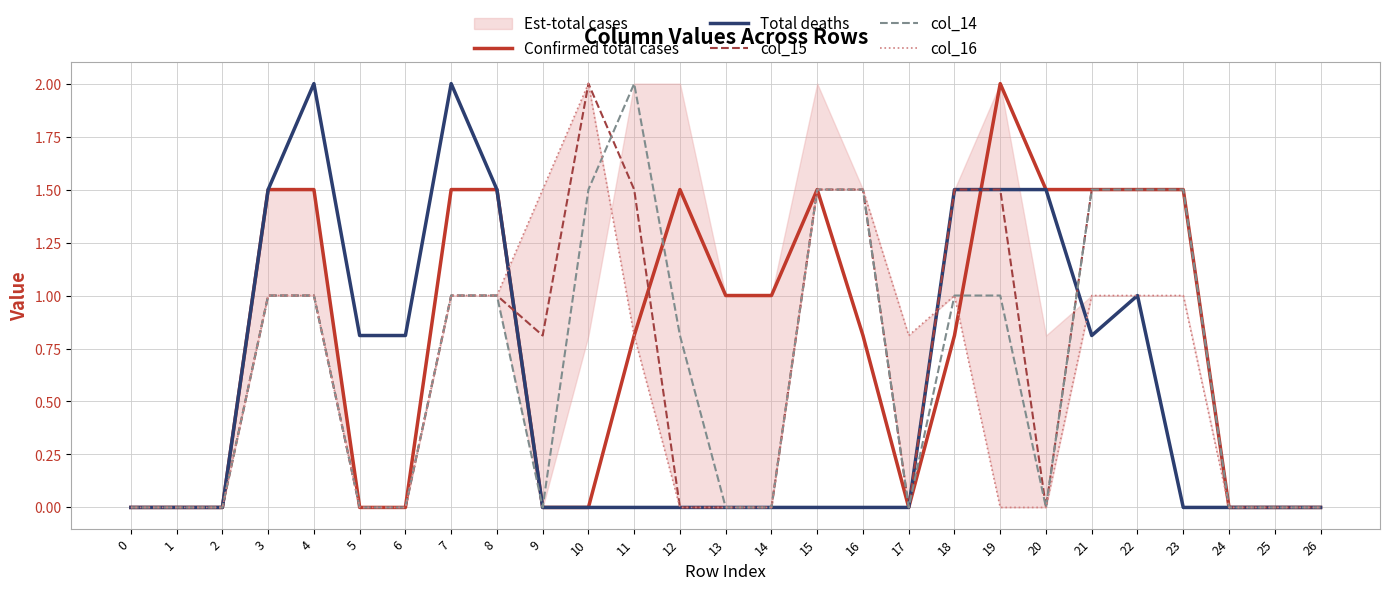

What value does the col_14 series have at 18?

1.0